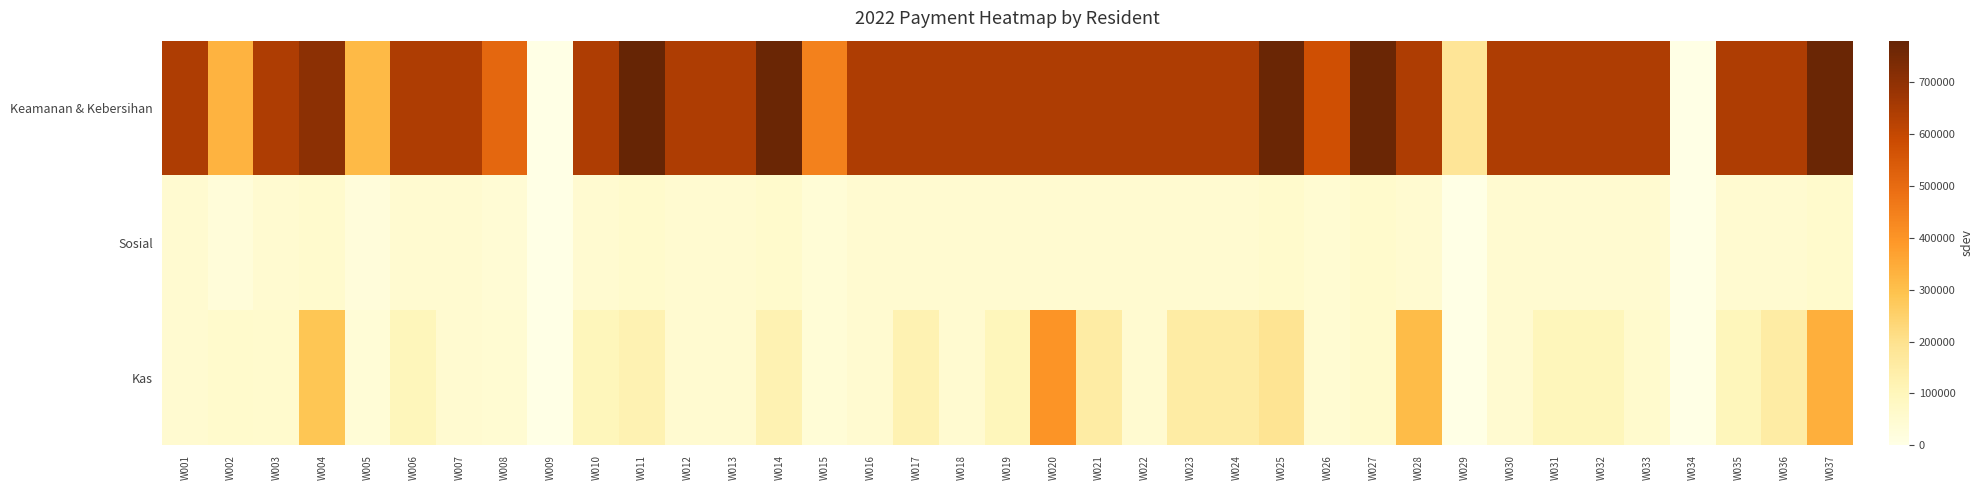

Which has a higher value, W021 or W025?

W025